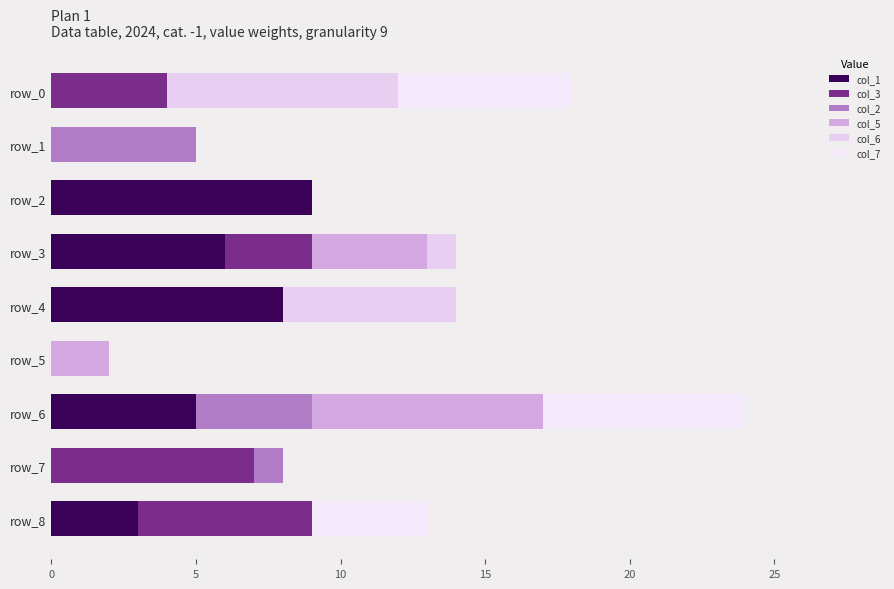

How many distinct data groups are displayed?

6